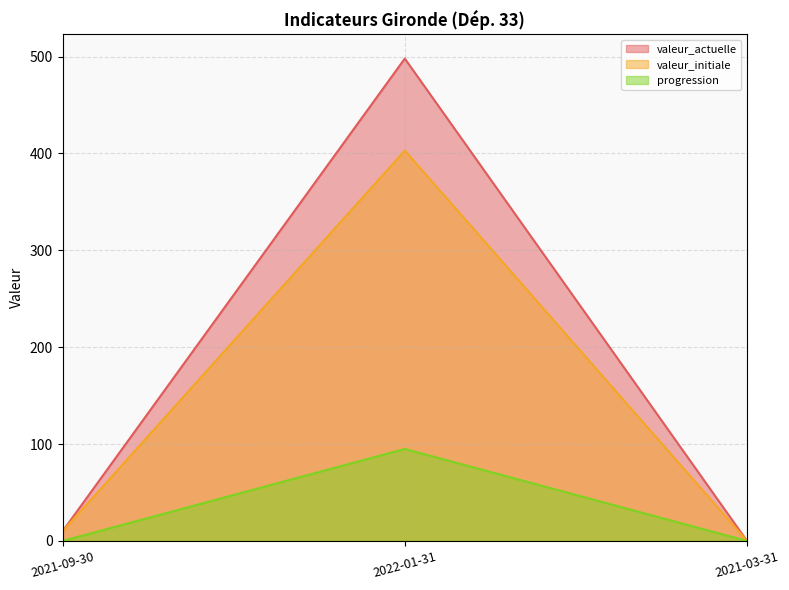

At how many categories does at least one series exceed 362?

1